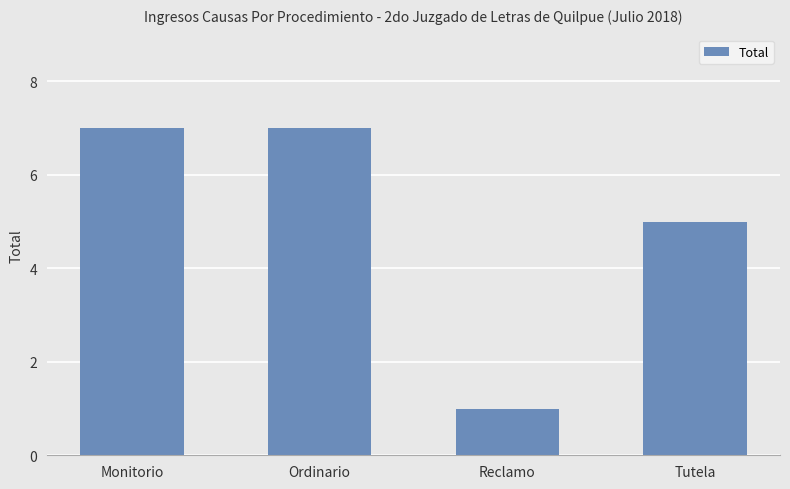

Reading left to right, transcribe all the data shown in this chart.

Monitorio=7	Ordinario=7	Reclamo=1	Tutela=5